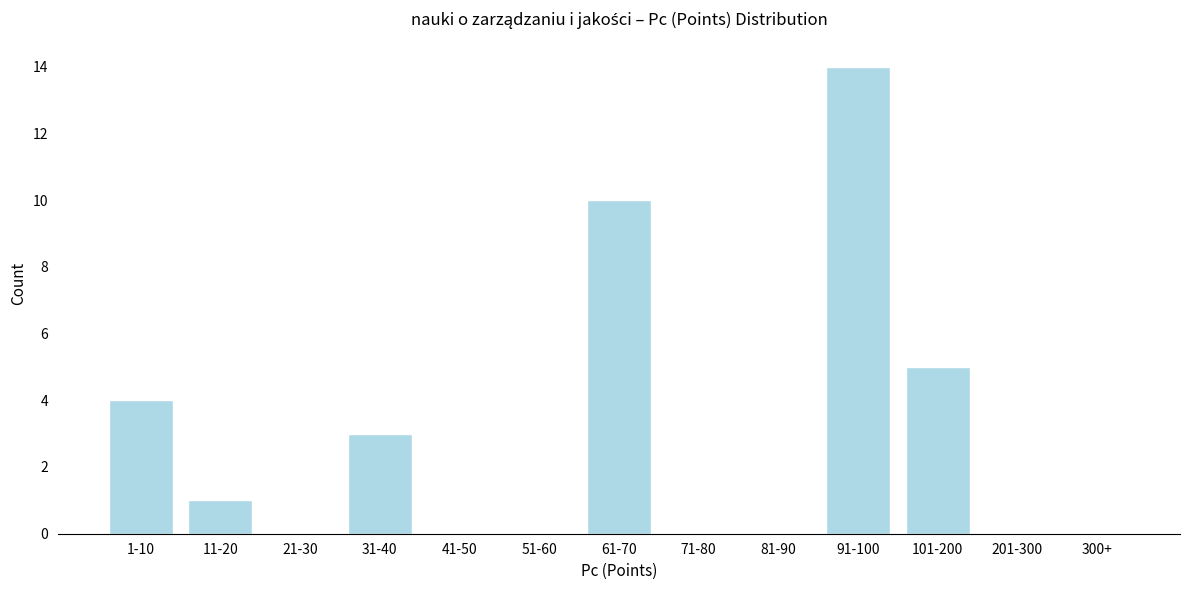

Reading left to right, list all the values displayed in this chart.

1-10=4	11-20=1	21-30=0	31-40=3	41-50=0	51-60=0	61-70=10	71-80=0	81-90=0	91-100=14	101-200=5	201-300=0	300+=0